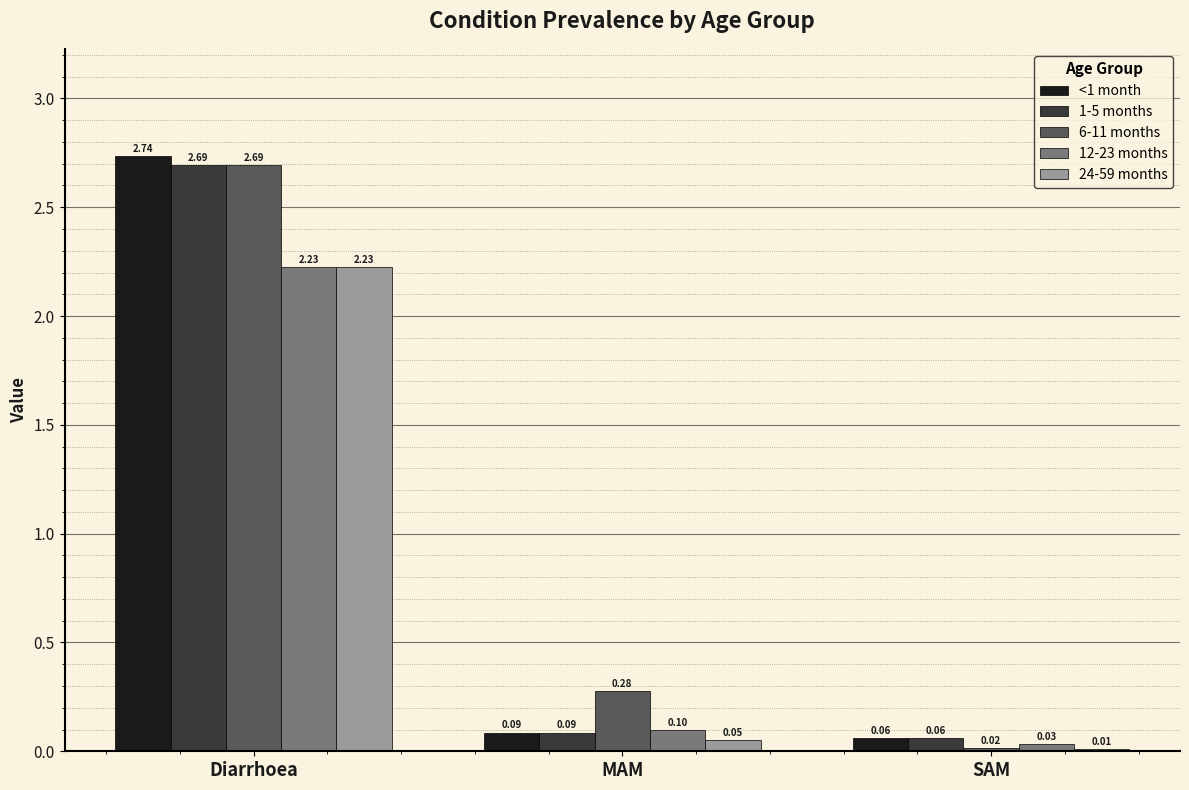

The value of 12-23 months at MAM is 0.1. True or false?

True